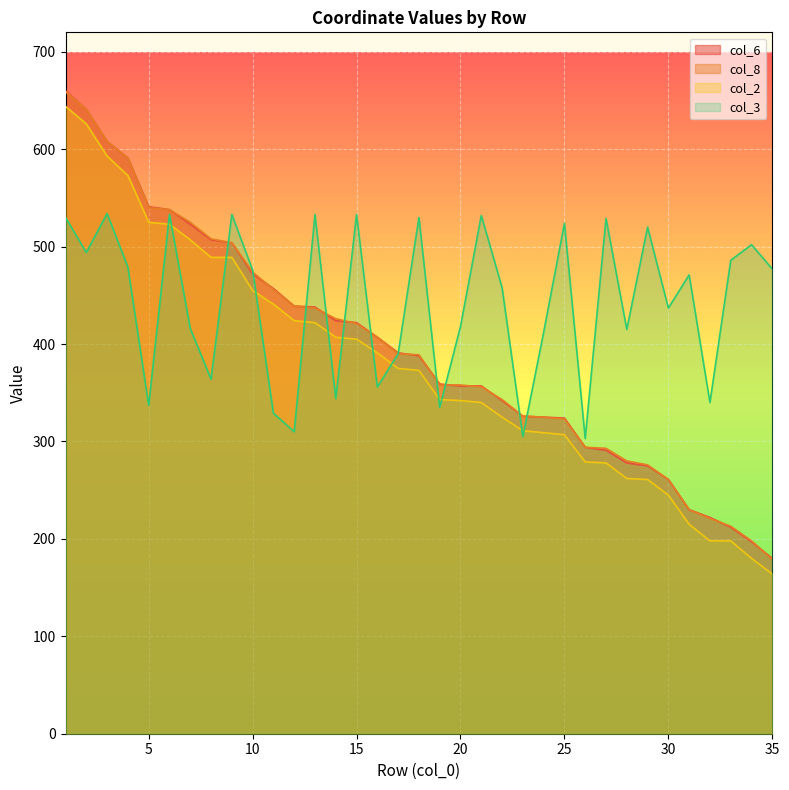

What is the sum of the col_2 values at 15 and 9?

894